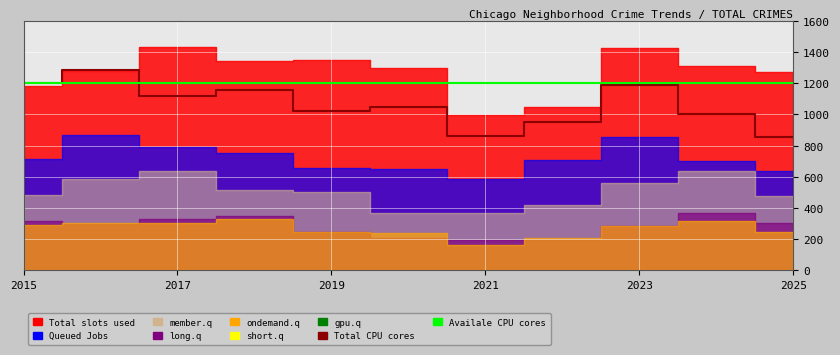

Is it true that Availale CPU cores equals 487 at 2021?

False